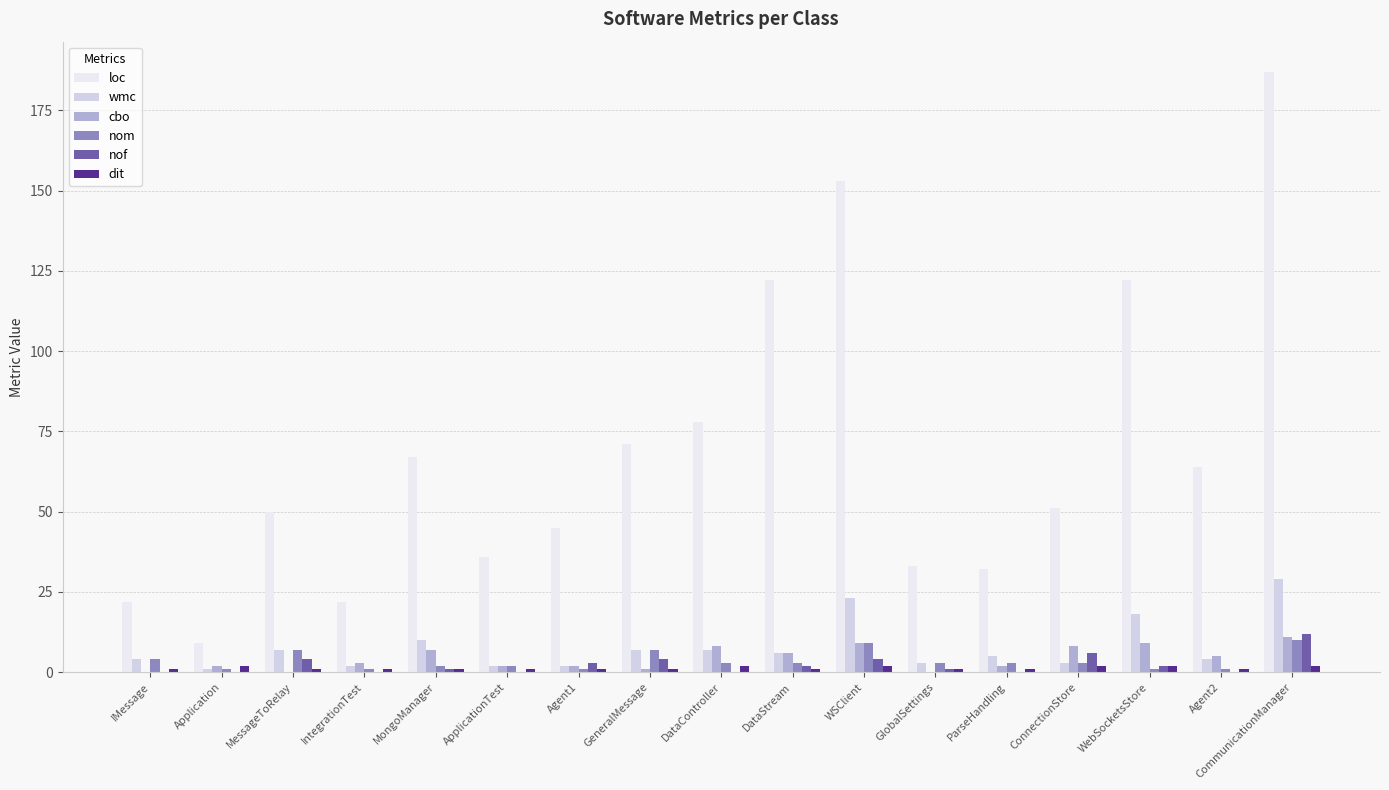

Count the number of categories in the chart.

17